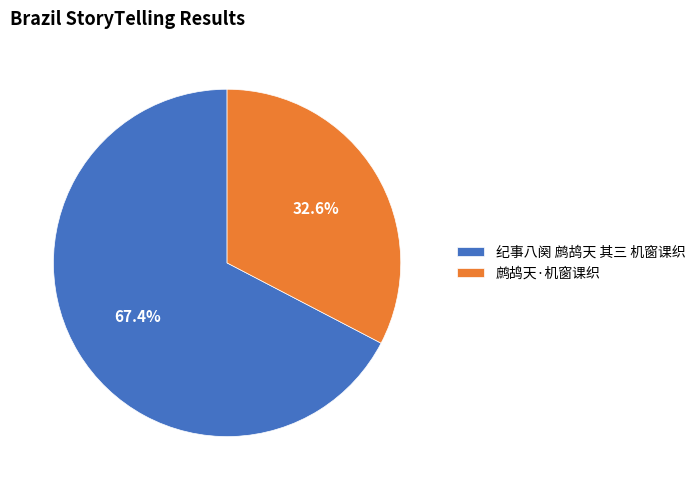

Approximately how many times larger is the value at 鹧鸪天·机窗课织 compared to 纪事八阕 鹧鸪天 其三 机窗课织?

0.5